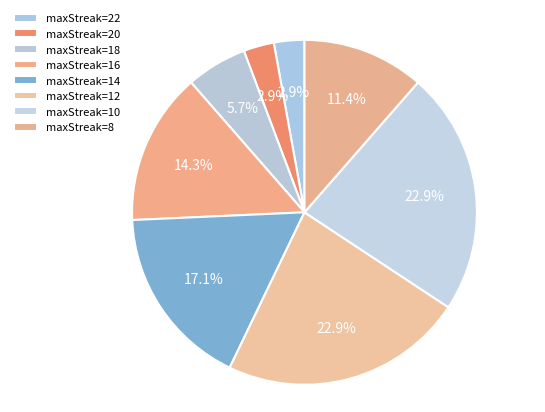

How many slices are in this pie chart?

8